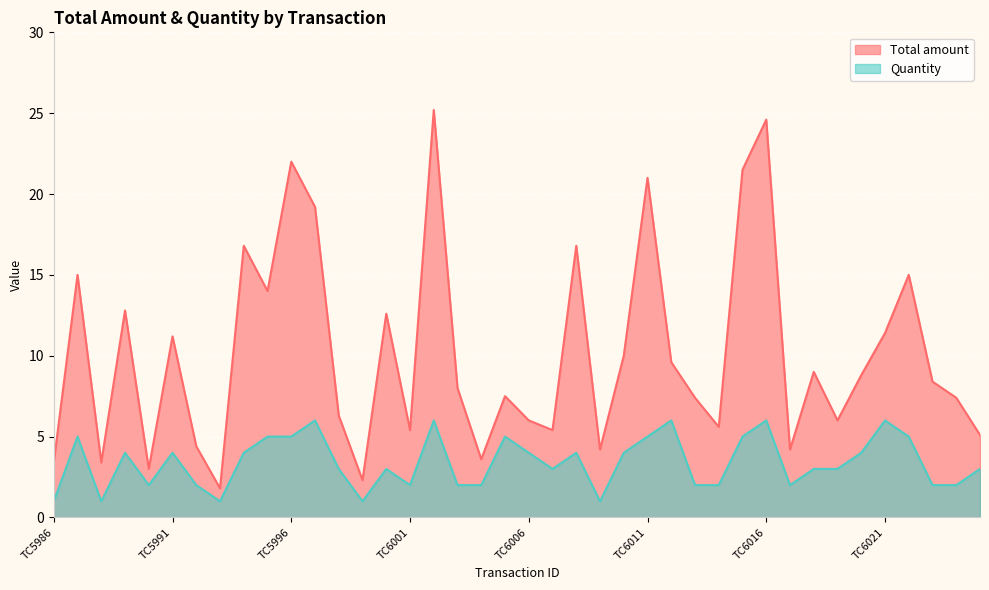

True or false: Total amount and Quantity cross at least once.

False